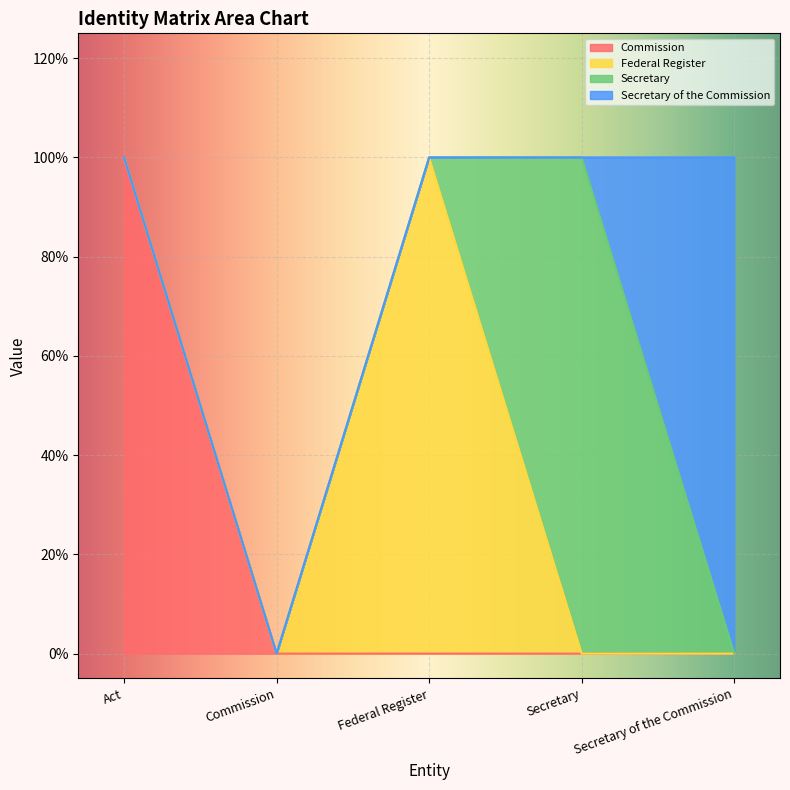

How many data points in Secretary are above 0?

1